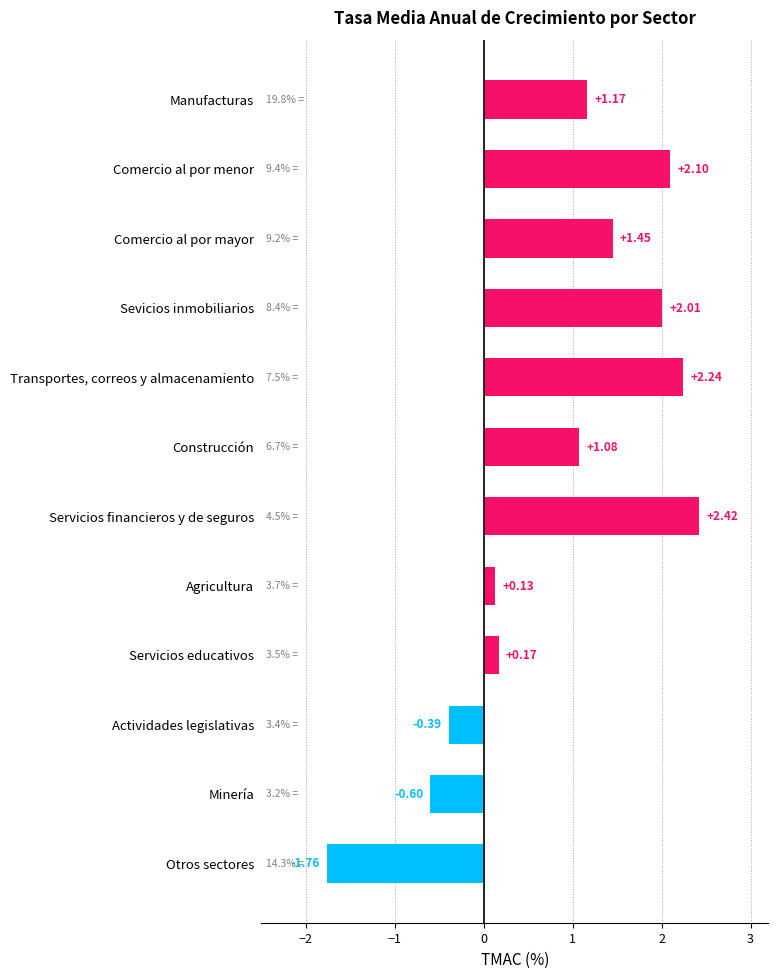

Count the number of categories in the chart.

12